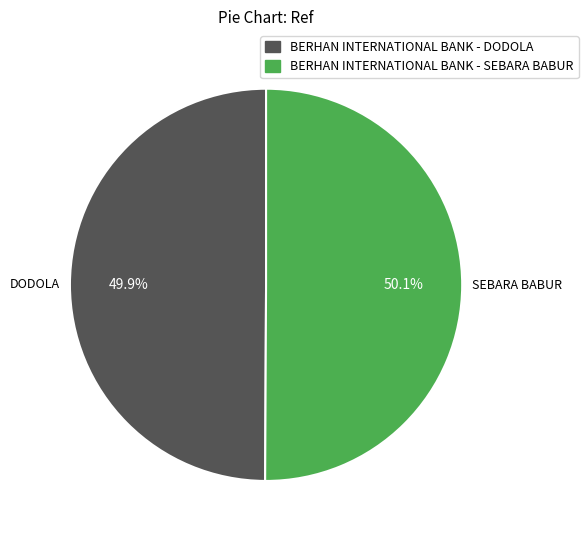

What percentage is the BERHAN INTERNATIONAL BANK - DODOLA slice, to the nearest percent?

50%